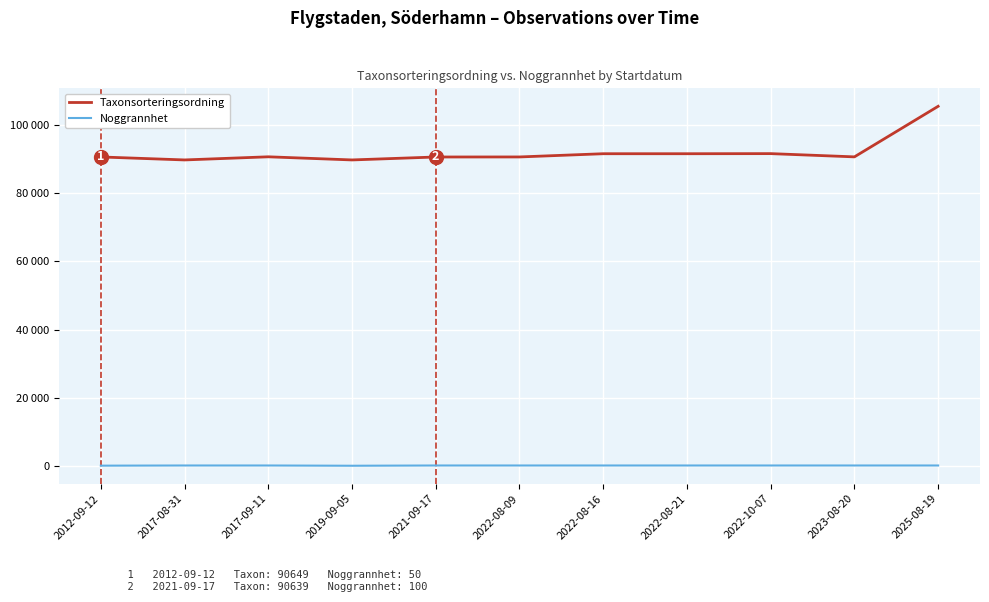

Which has a higher value, 2022-08-09 or 2022-08-16?

2022-08-16